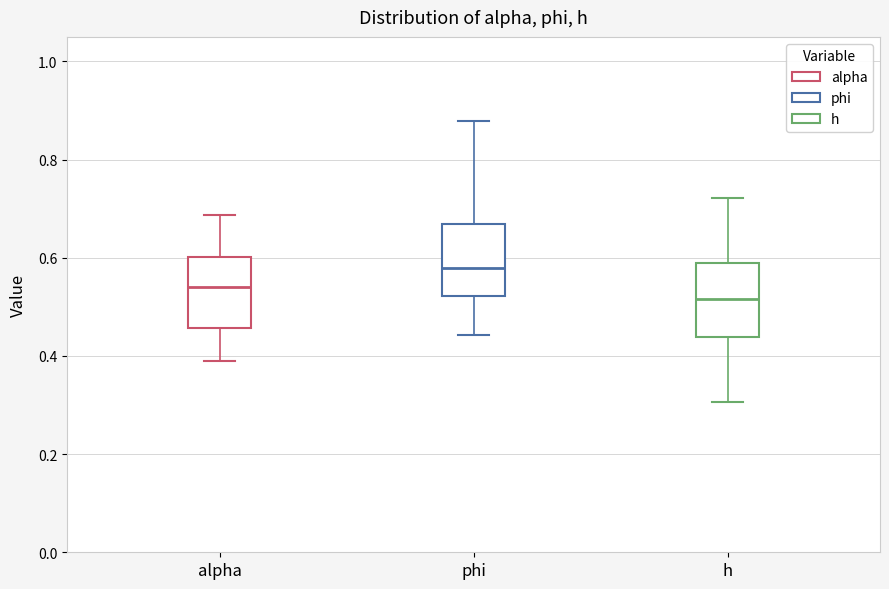

Reading left to right, read every box against the y-axis: the position of its median line, the range the box covers, and the ends of its whiskers. The values are not printed on the chart, so give them approximately, as read against the axis.

alpha: median 0.54, box 0.46 to 0.60, whiskers 0.38 to 0.68
phi: median 0.58, box 0.52 to 0.66, whiskers 0.44 to 0.88
h: median 0.52, box 0.44 to 0.58, whiskers 0.30 to 0.72